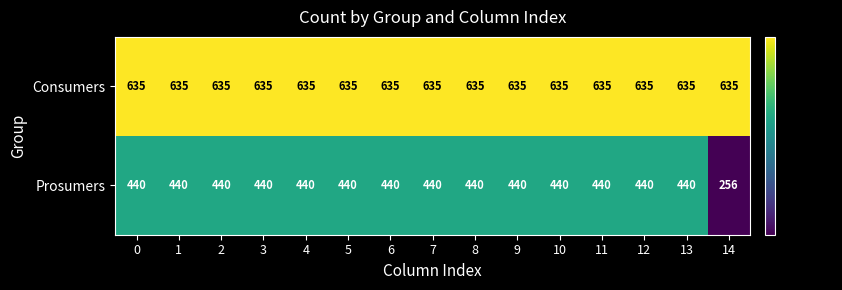

How many categories are shown in the chart?

15